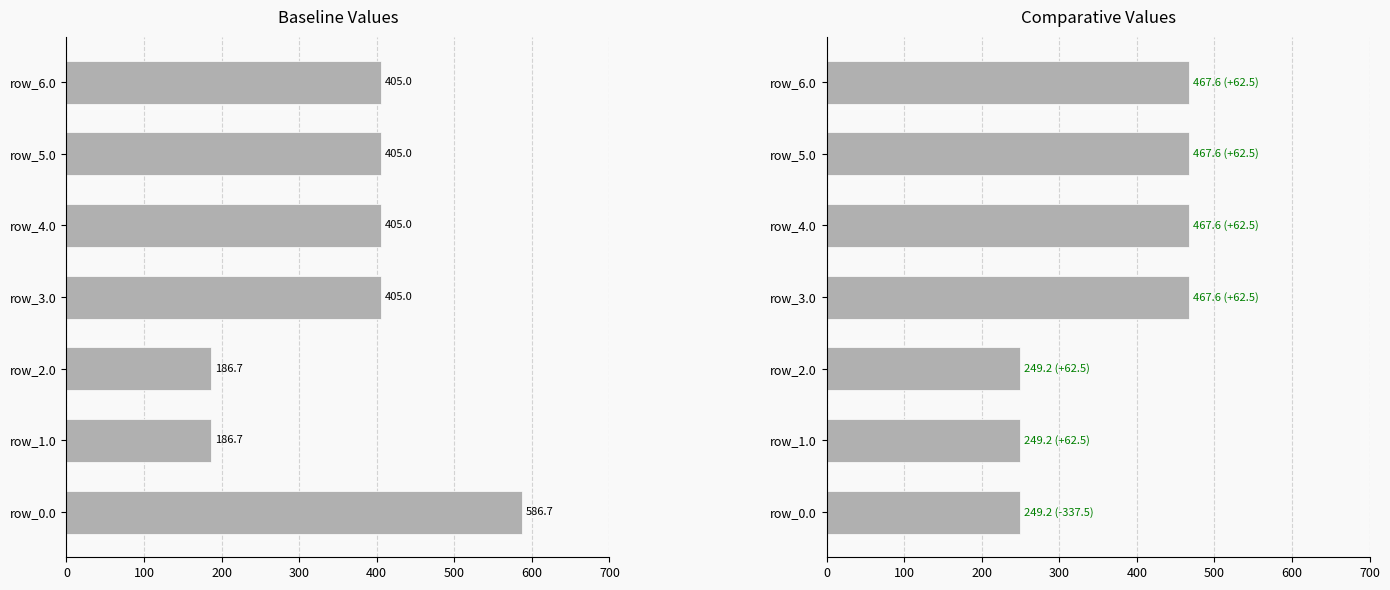

How many values in the col_19 series exceed 467?

4